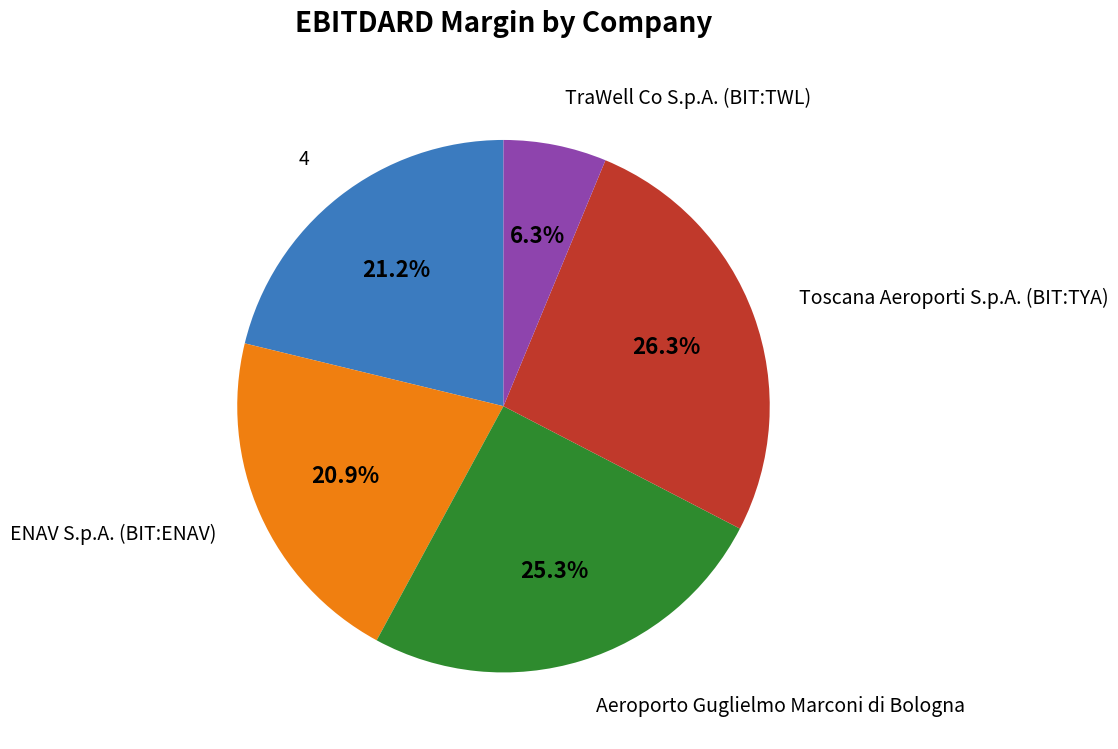

Does any single category account for the majority?

No